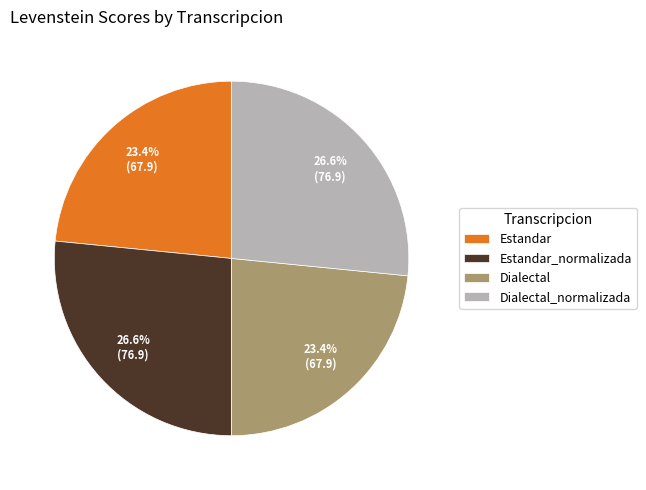

How many segments does this pie chart have?

4